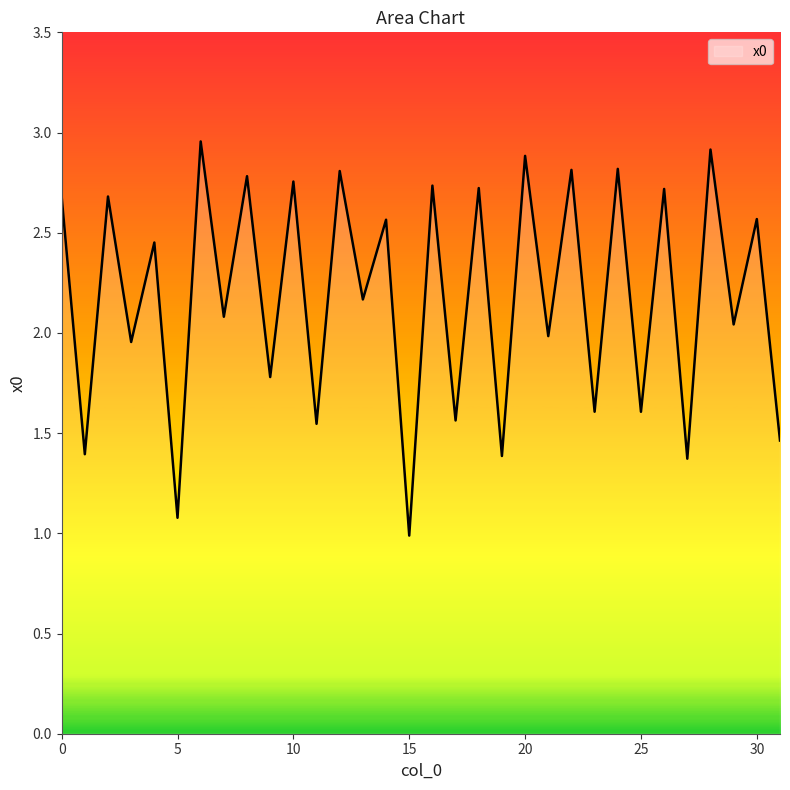

How many lines are shown in the chart?

1